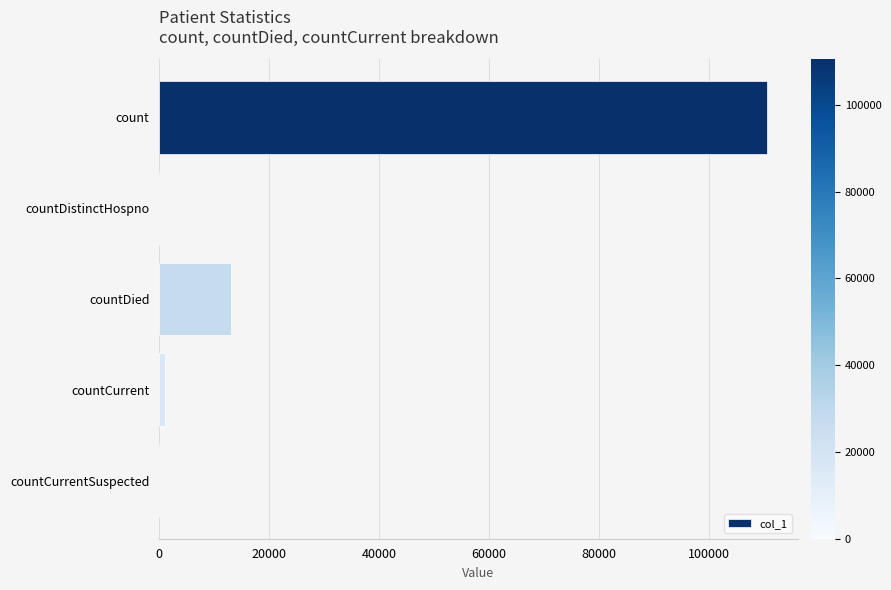

The value at count is 147249. True or false?

False